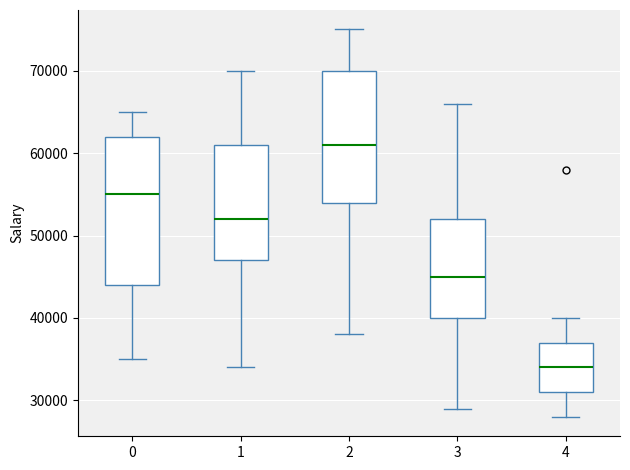

Reading left to right, transcribe this box plot: for each box, give where its median line is, the range the box spans, and where its two whiskers end, as read against the y-axis. The values are not printed on the chart, so give them approximately, as read against the axis.

0: median 55000, box 44000 to 62000, whiskers 35000 to 65000
1: median 52000, box 47000 to 61000, whiskers 34000 to 70000
2: median 61000, box 54000 to 70000, whiskers 38000 to 75000
3: median 45000, box 40000 to 52000, whiskers 29000 to 66000
4: median 34000, box 31000 to 37000, whiskers 28000 to 40000